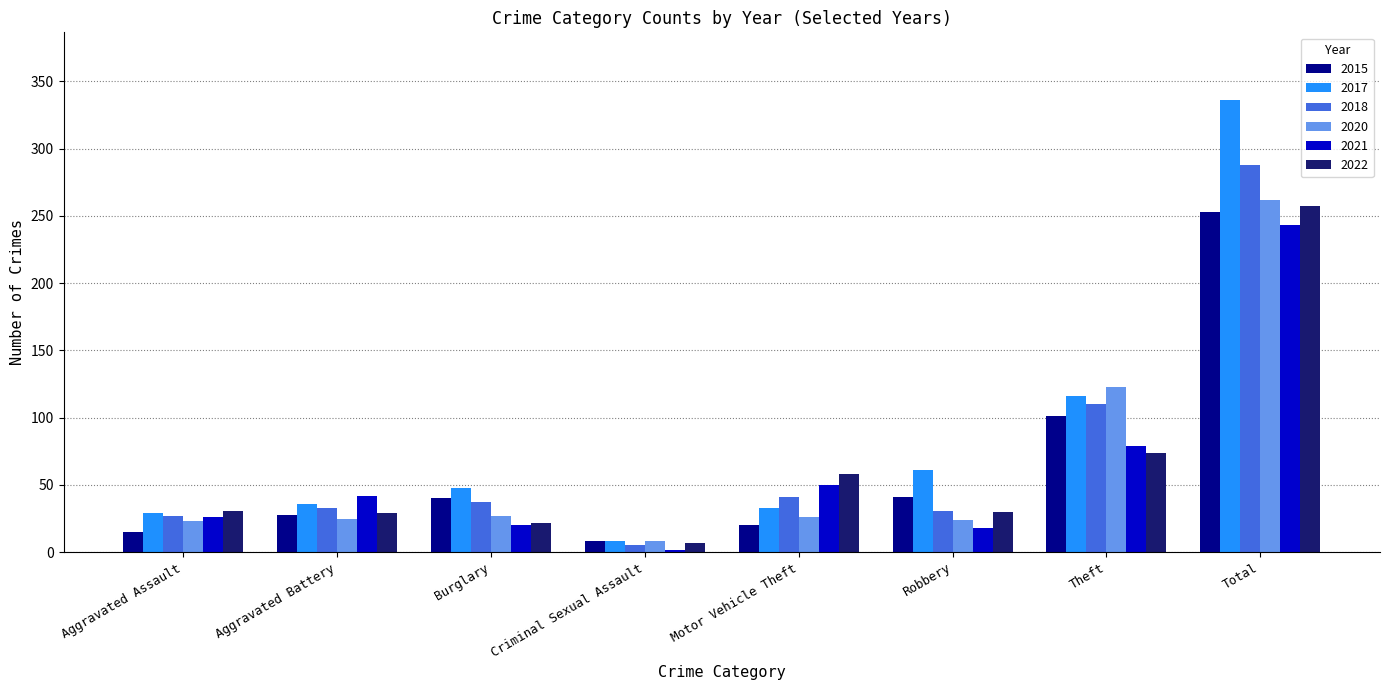

What is the label of the 5th bar from the left?

Motor Vehicle Theft